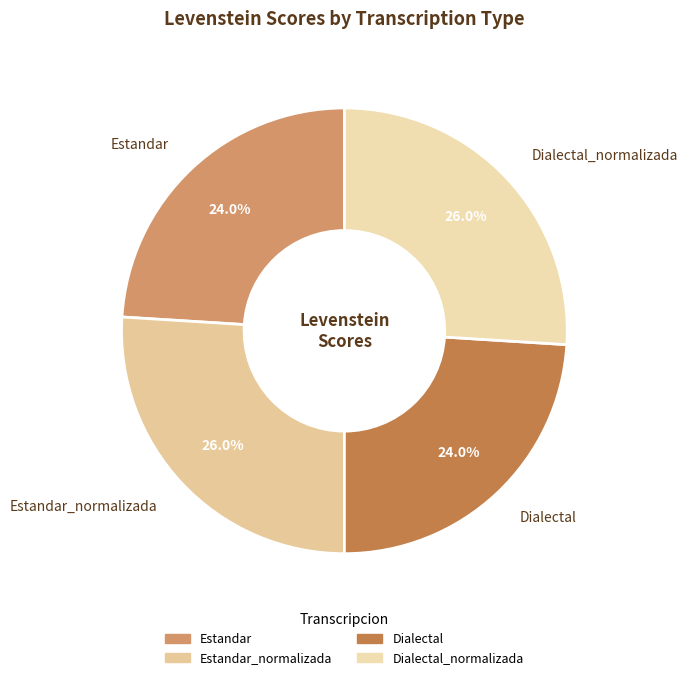

To the nearest percent, what percentage of the pie is Estandar?

24%